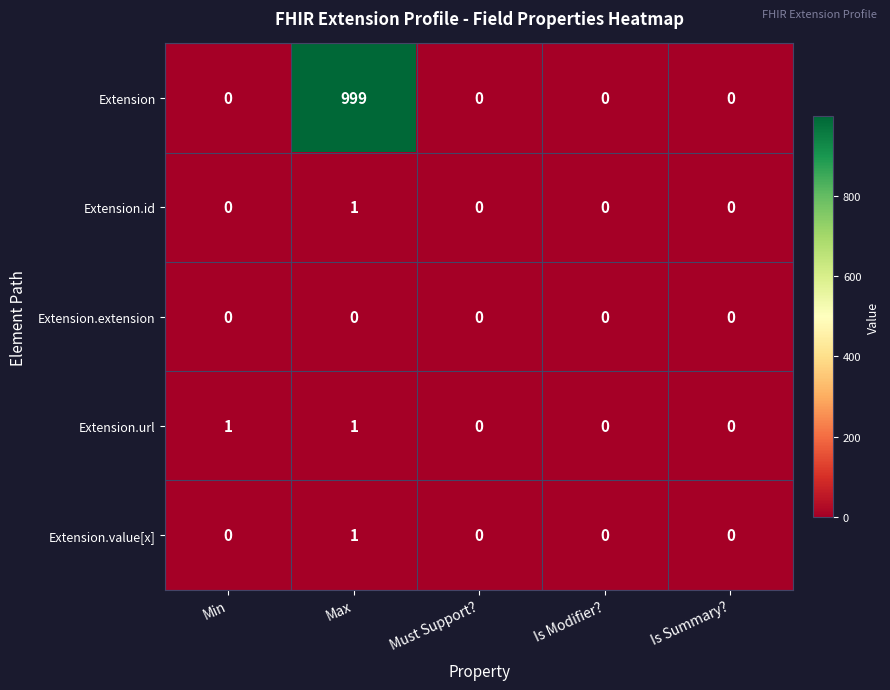

Which series changed the most between Min and Is Summary??

Extension.url